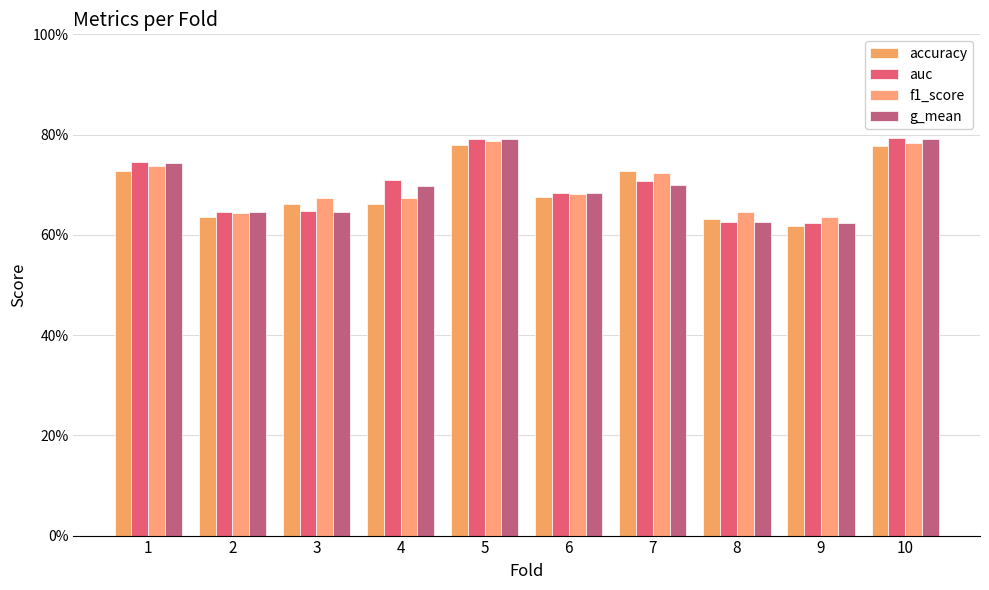

Reading left to right, list all the values displayed in this chart.

accuracy: 1=0.7	2=0.6	3=0.7	4=0.7	5=0.8	6=0.7	7=0.7	8=0.6	9=0.6	10=0.8
auc: 1=0.7	2=0.6	3=0.6	4=0.7	5=0.8	6=0.7	7=0.7	8=0.6	9=0.6	10=0.8
f1_score: 1=0.7	2=0.6	3=0.7	4=0.7	5=0.8	6=0.7	7=0.7	8=0.6	9=0.6	10=0.8
g_mean: 1=0.7	2=0.6	3=0.6	4=0.7	5=0.8	6=0.7	7=0.7	8=0.6	9=0.6	10=0.8